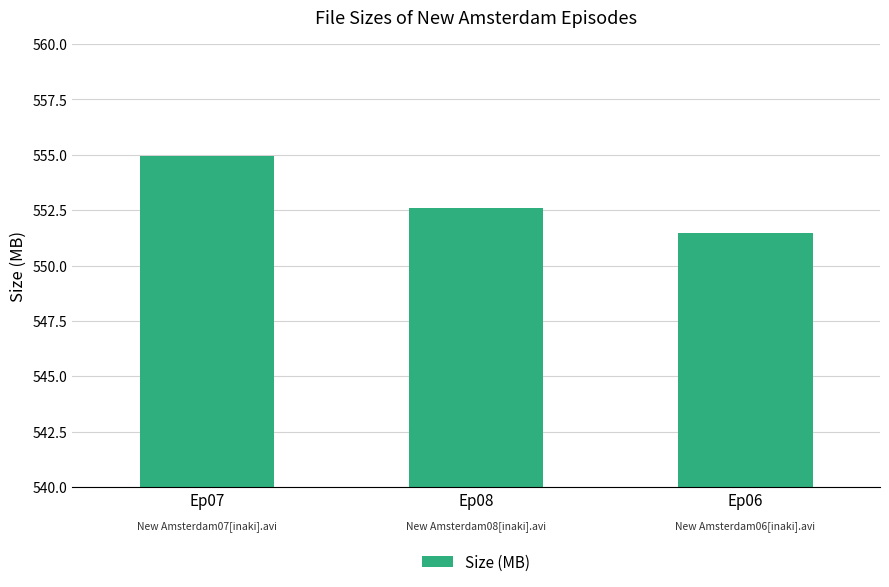

Count the number of values greater than 552.

2